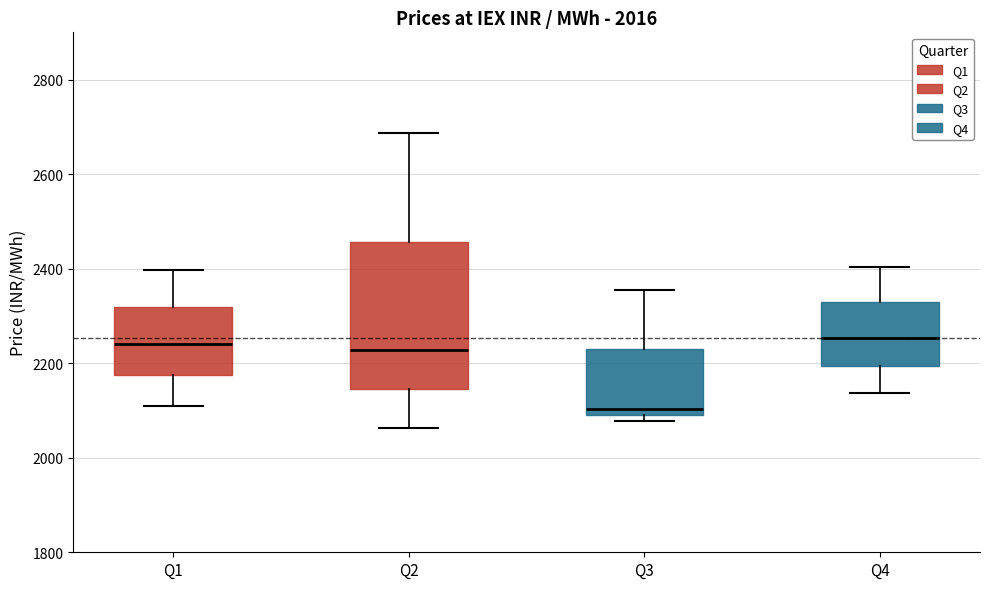

Reading left to right, read every box against the y-axis: the position of its median line, the range the box covers, and the ends of its whiskers. The values are not printed on the chart, so give them approximately, as read against the axis.

Q1: median 2240, box 2180 to 2320, whiskers 2100 to 2400
Q2: median 2220, box 2140 to 2460, whiskers 2060 to 2680
Q3: median 2100 (just above the box's lower edge), box 2100 to 2220, whiskers 2080 to 2360
Q4: median 2260, box 2200 to 2320, whiskers 2140 to 2400